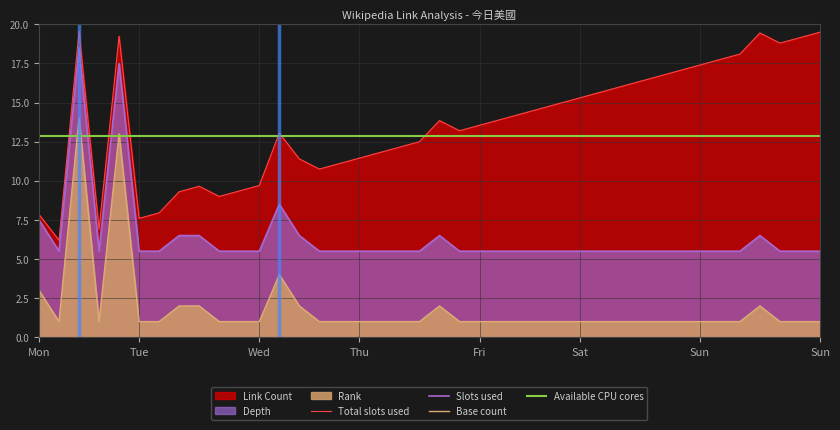

What is the total value across all series at 16?

20